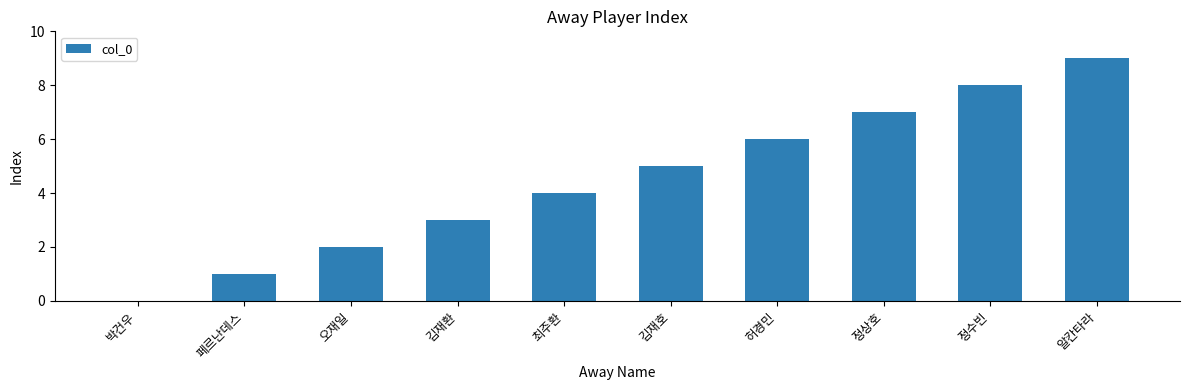

At which label is the value closest to 4?

최주환